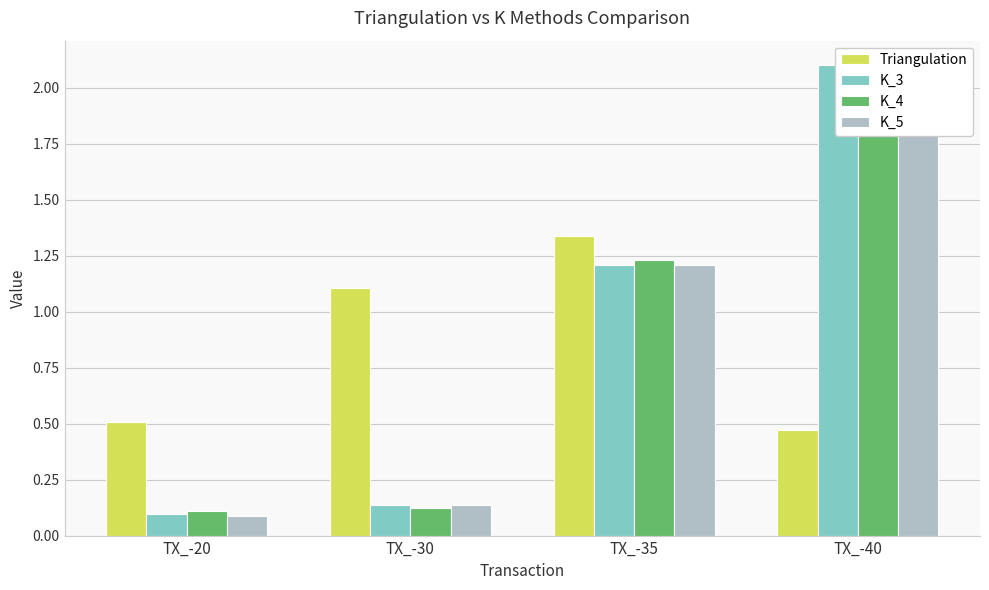

The value of Triangulation at TX_-35 is 1.3. True or false?

True